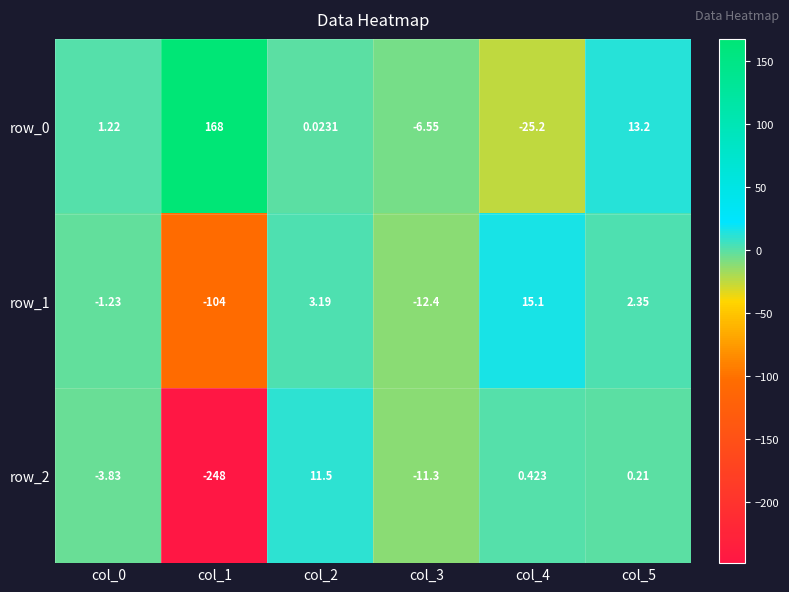

What is the total value across all series at col_5?

15.8